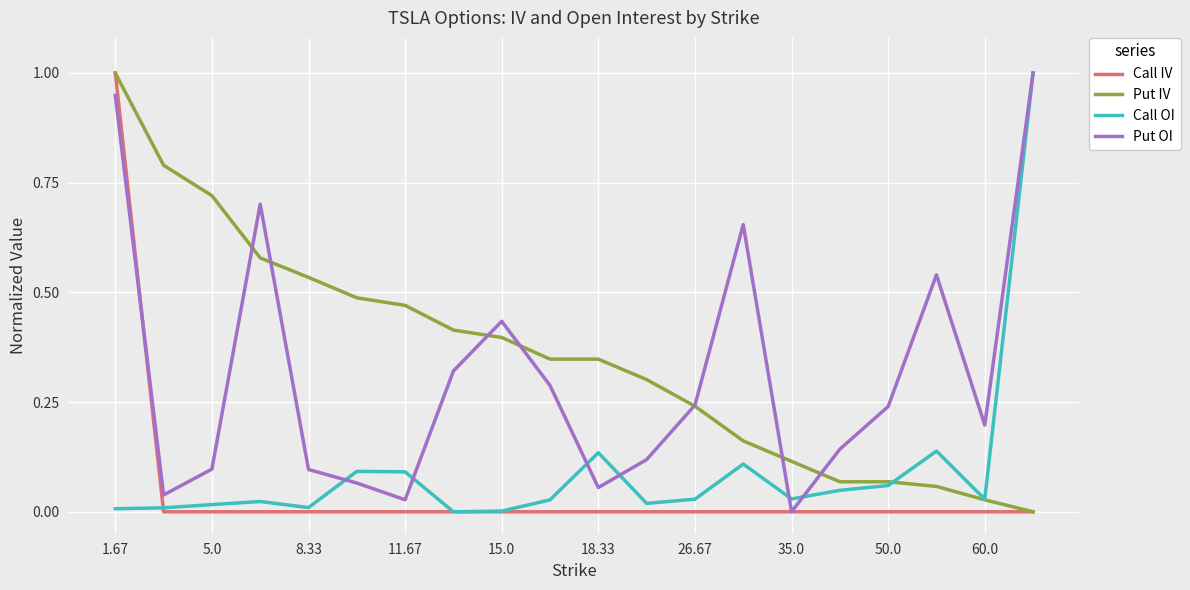

Which series has the largest total across all categories?

Put IV